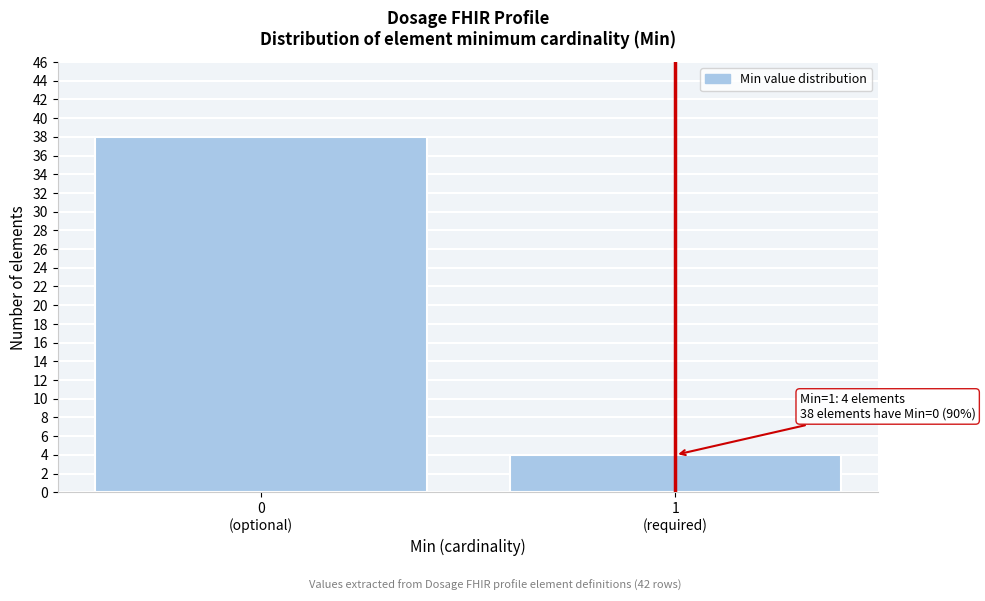

Reading left to right, list all the values displayed in this chart.

38	4